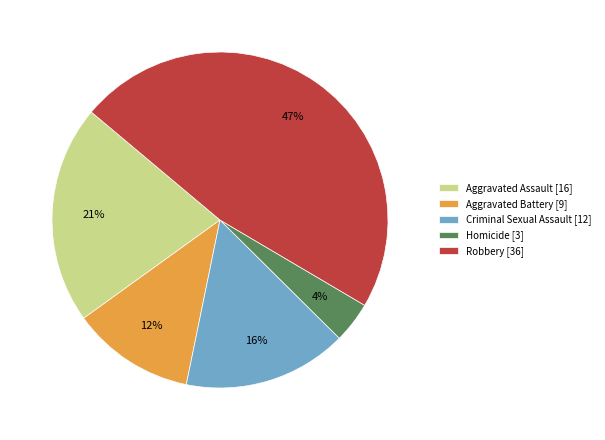

Rank the categories by value from lowest to highest.

Homicide, Aggravated Battery, Criminal Sexual Assault, Aggravated Assault, Robbery